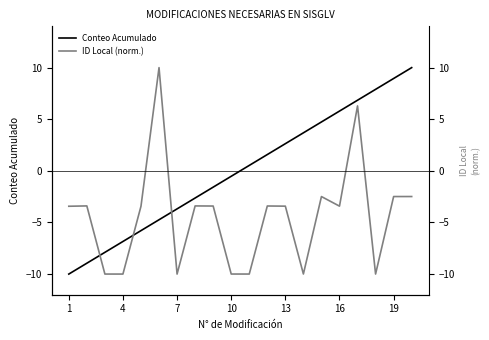

What is the difference between the maximum and minimum values in the Conteo Acumulado series?

20.0